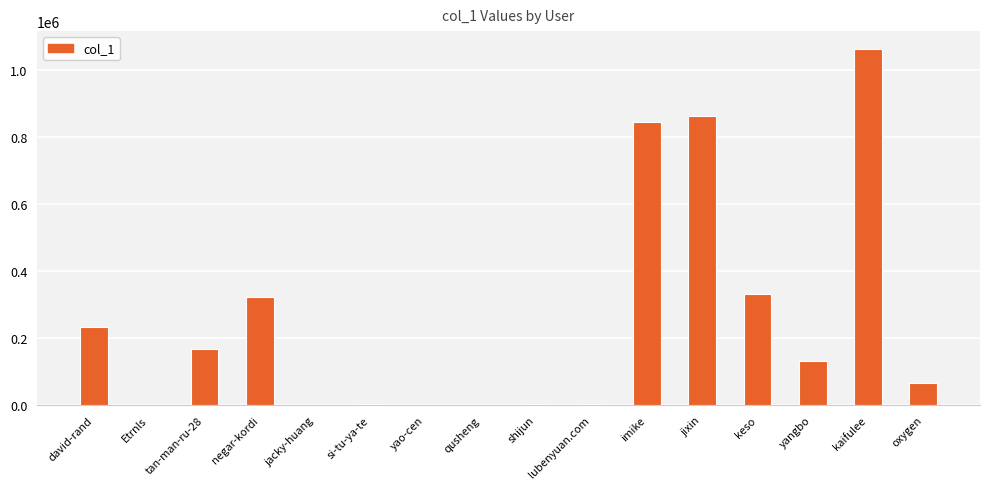

Which label corresponds to the largest value in the chart?

kaifulee